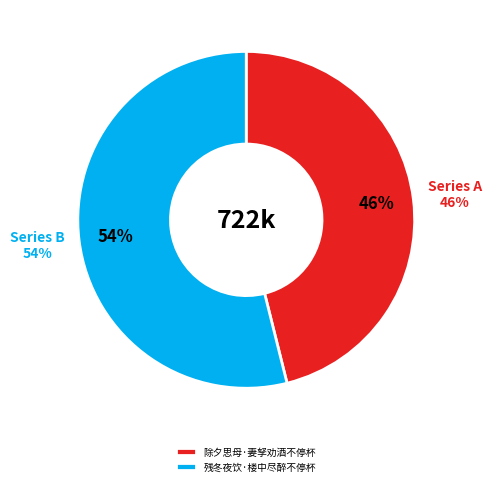

Which category has the biggest portion of the pie?

残冬夜饮·楼中尽醉不停杯